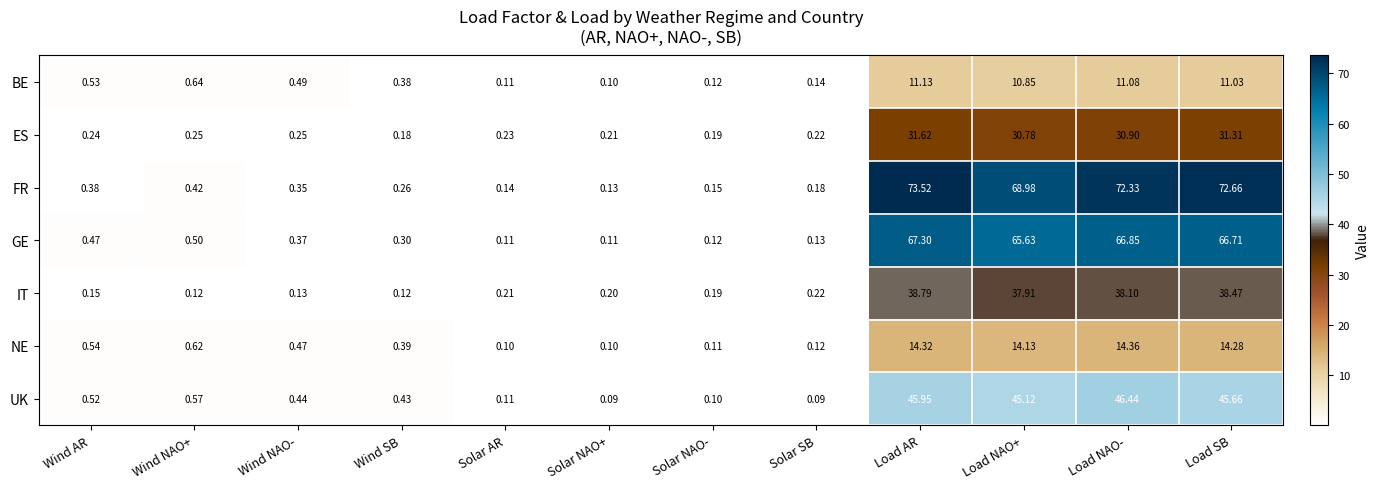

What is the total value across all series at Load NAO-?

280.1